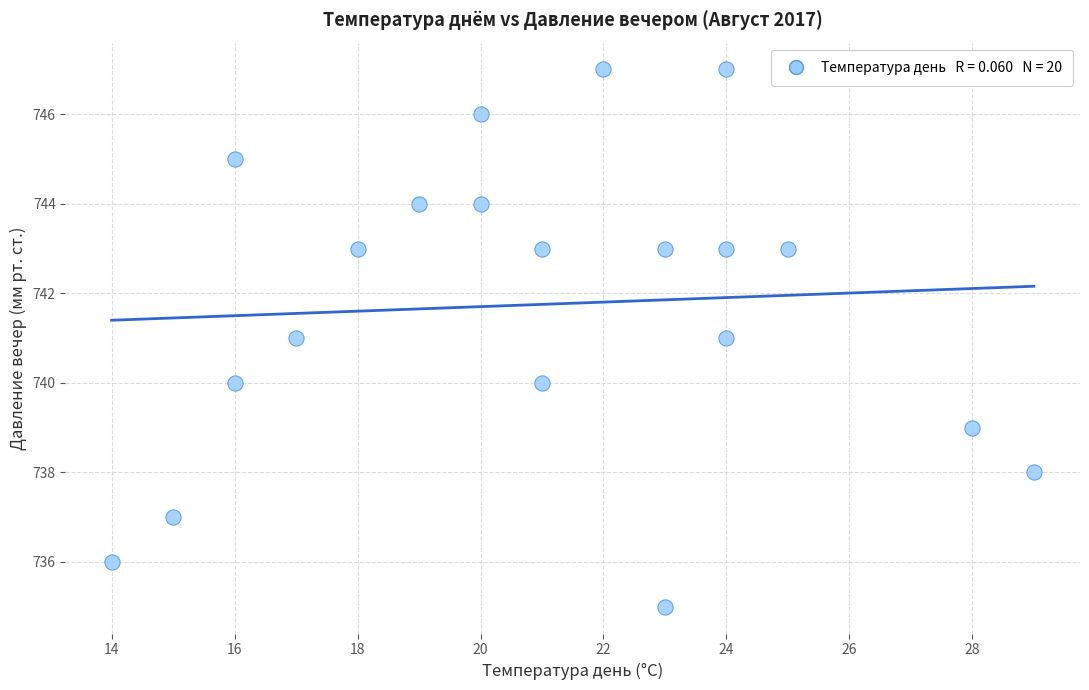

What is the range of X values (max minus min)?

15